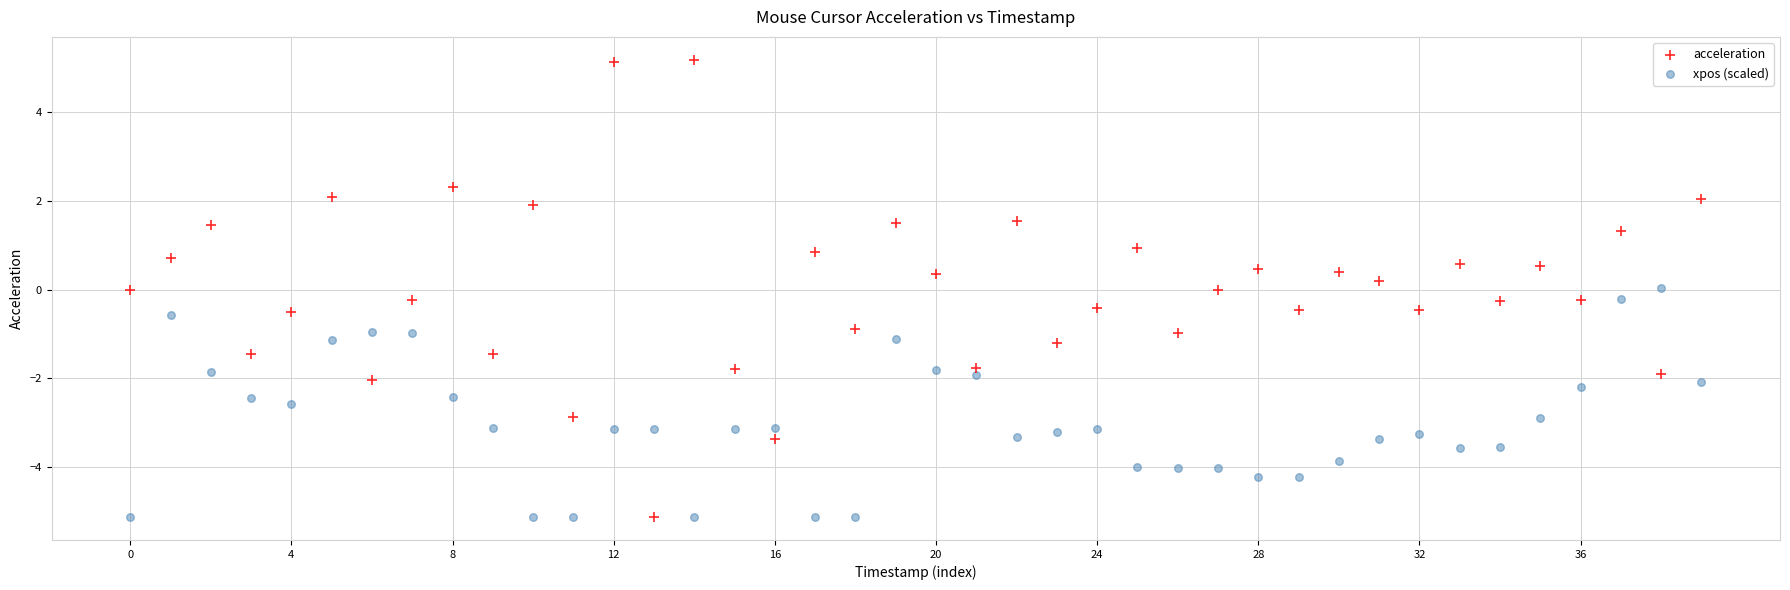

Which series has the widest spread of Y values?

acceleration